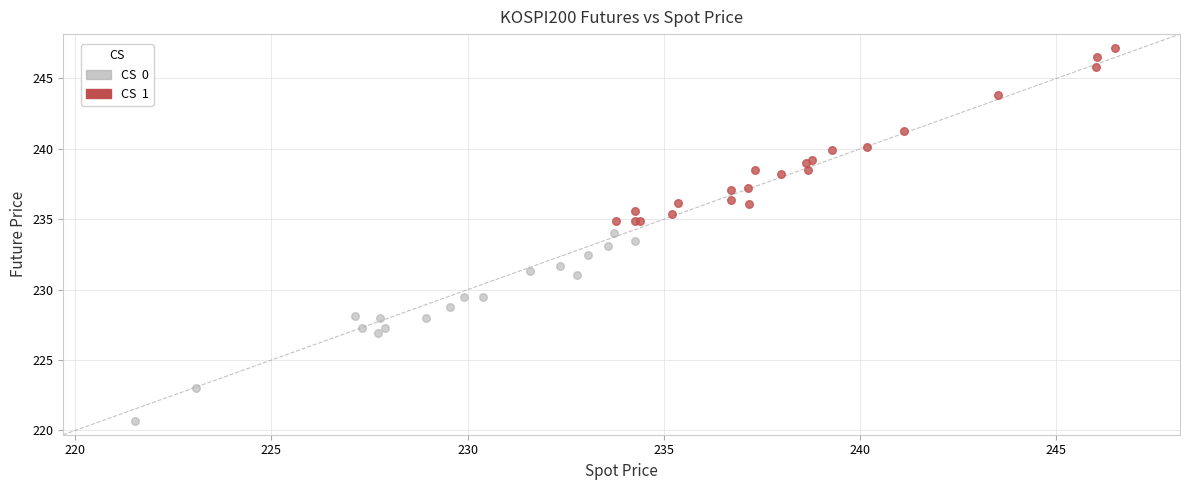

Which series contains the lowest Y value?

CS 0